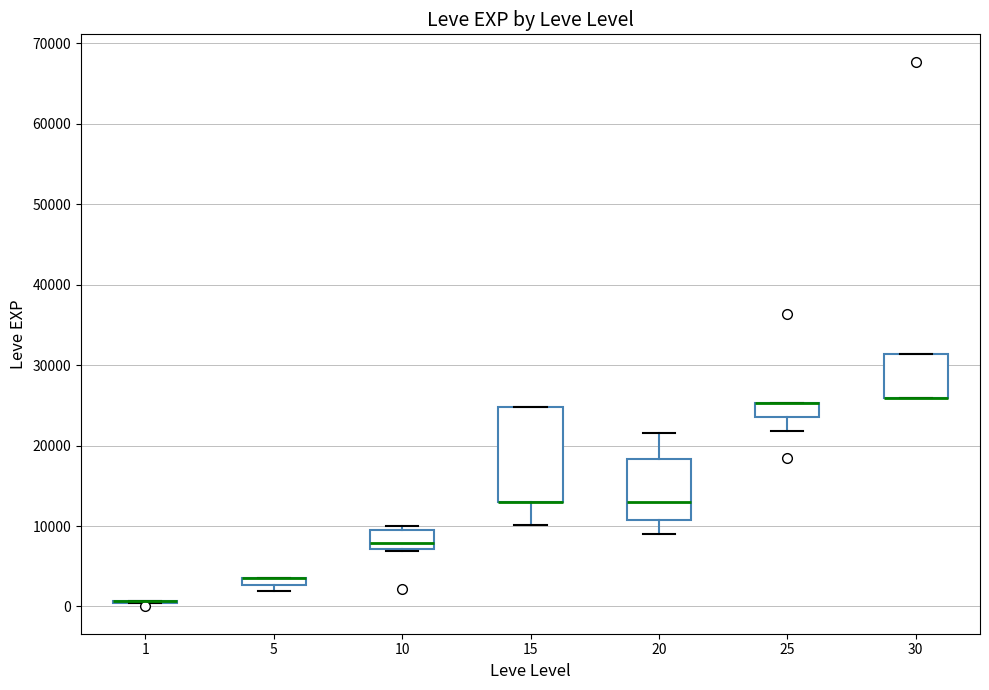

Where does the median line of the box at x = 10 sit on the y-axis? The values are not printed on the chart, so give them approximately, as read against the axis.

8000